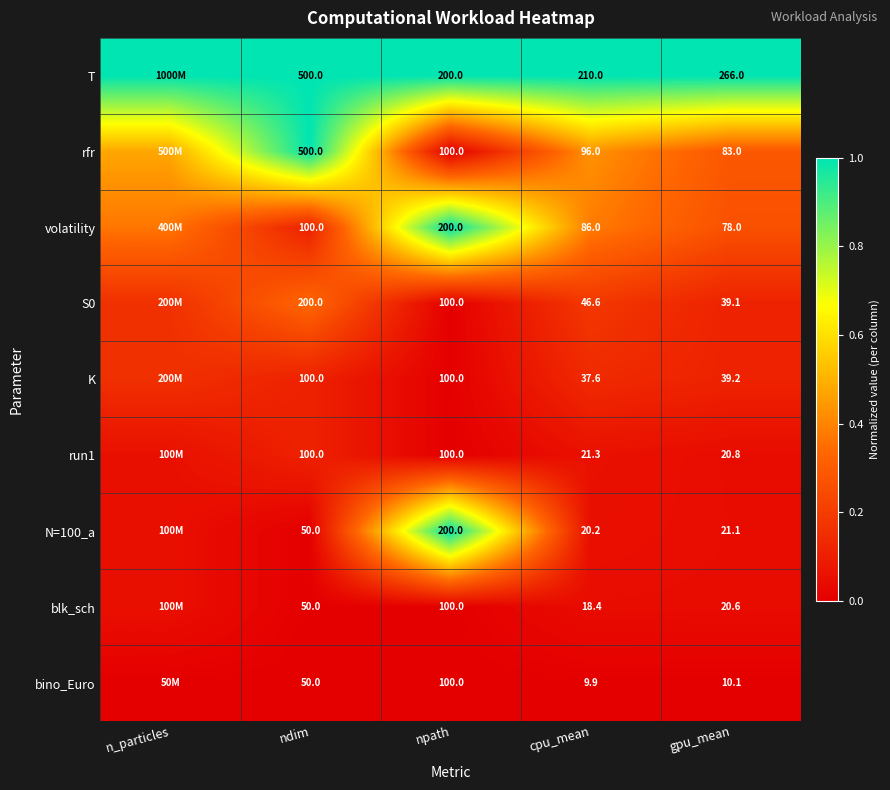

Is the value of blk_sch at ndim greater than the value of K at cpu_mean?

Yes